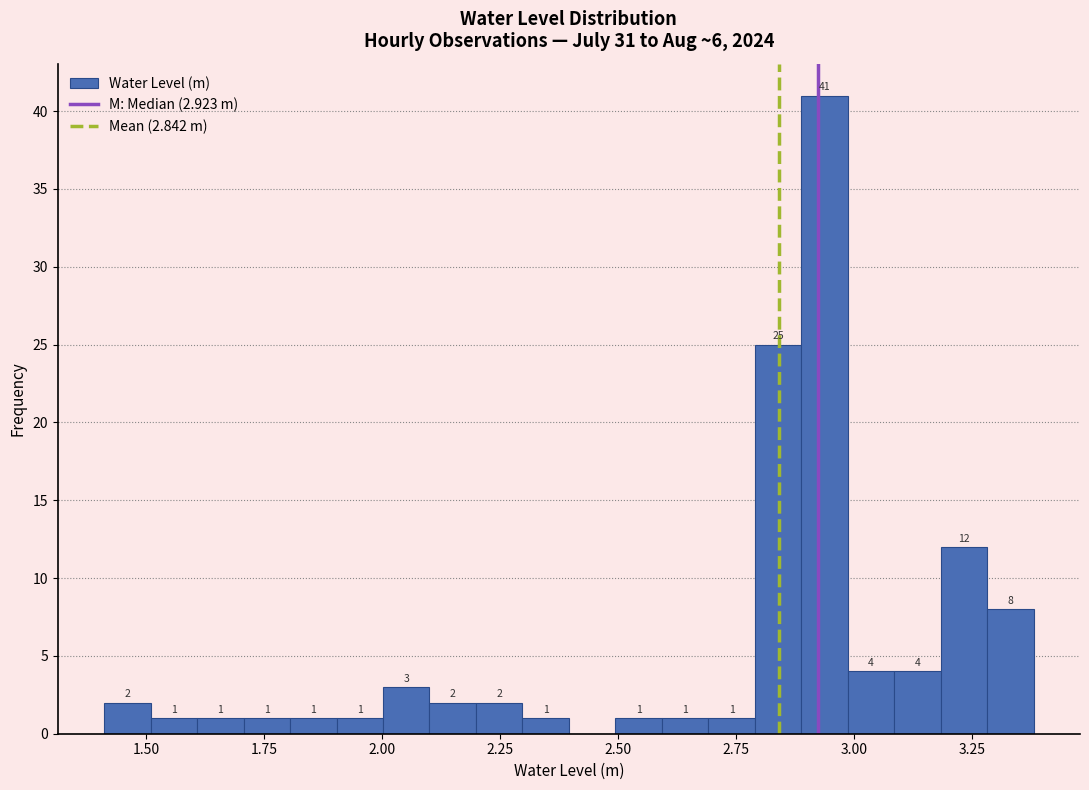

Read against the x-axis, roughly where is the centre of the tallest bar?

2.95